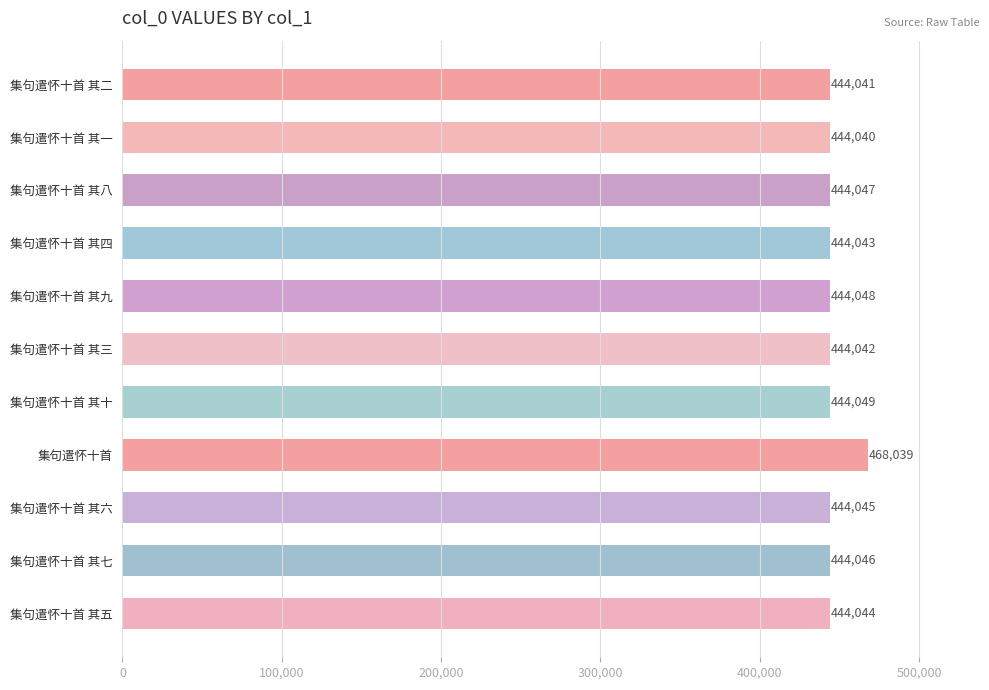

What is the sum of all values?

4908484